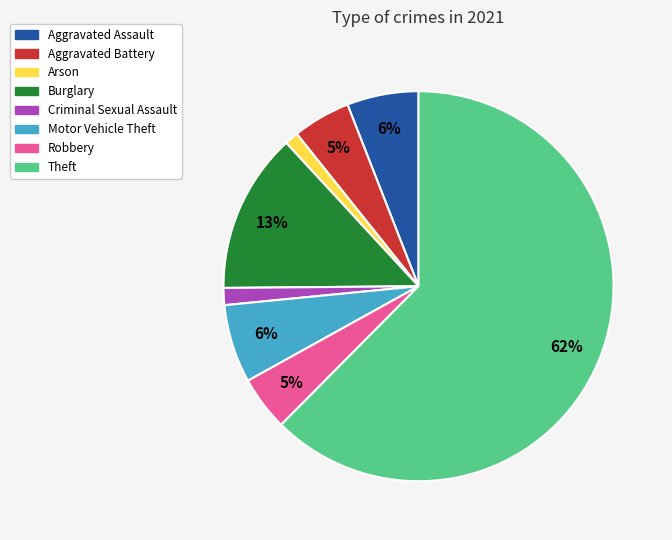

Is there any slice that represents more than half of the pie?

Yes